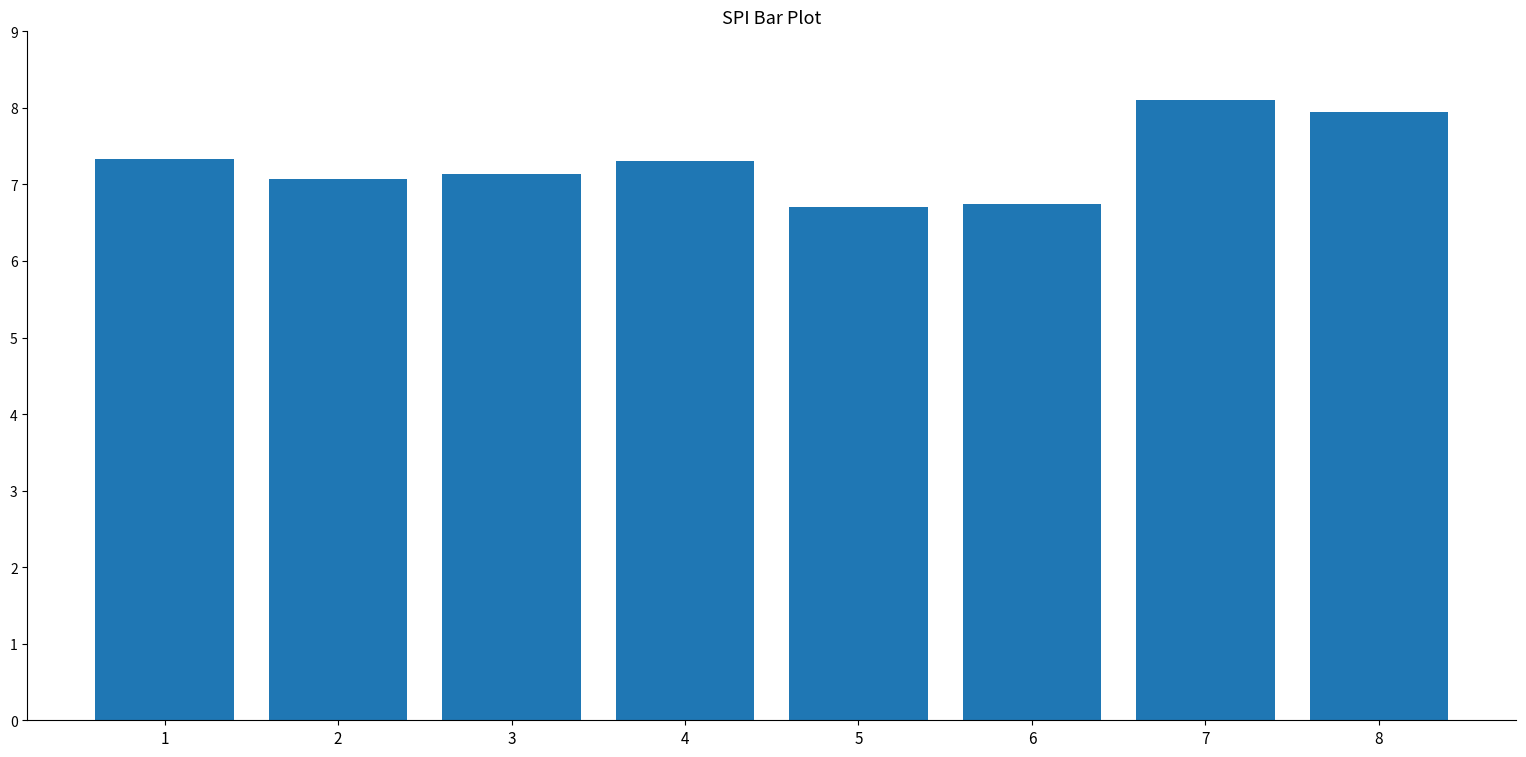

What is the minimum value shown in the chart?

6.7